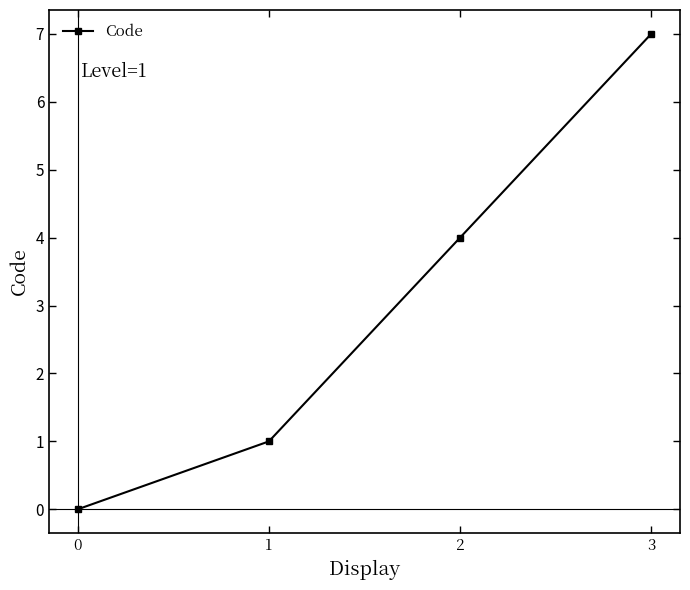

List the labels in order of value, largest first.

3, 2, 1, 0